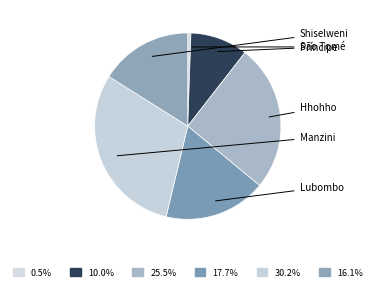

How many segments does this pie chart have?

6